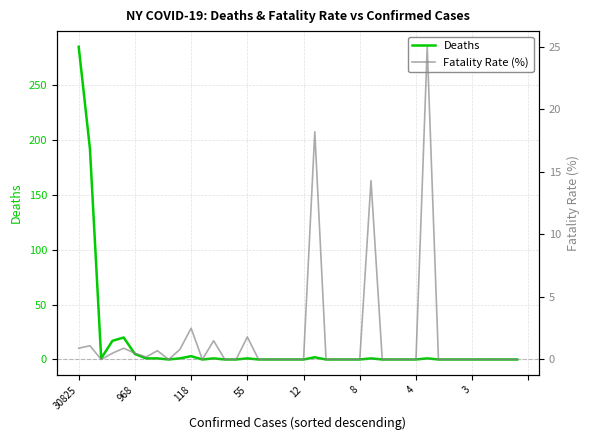

True or false: Fatality Rate (%) has a value of 0.8 at 12.

False